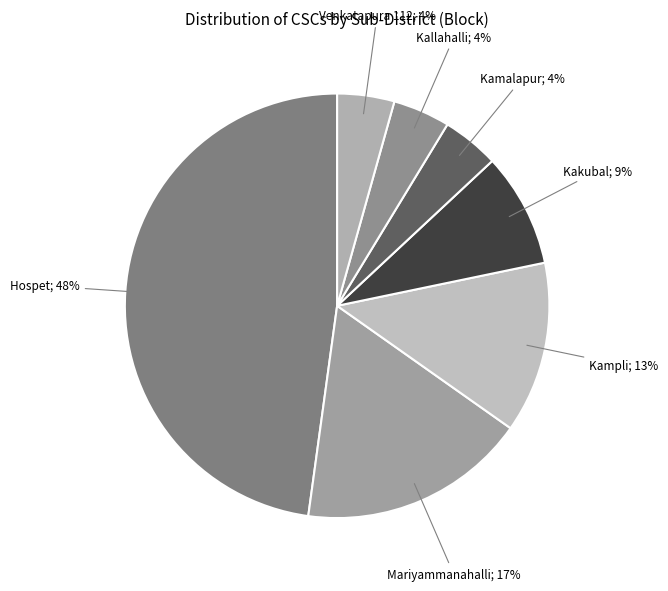

Count the number of slices in the pie.

7